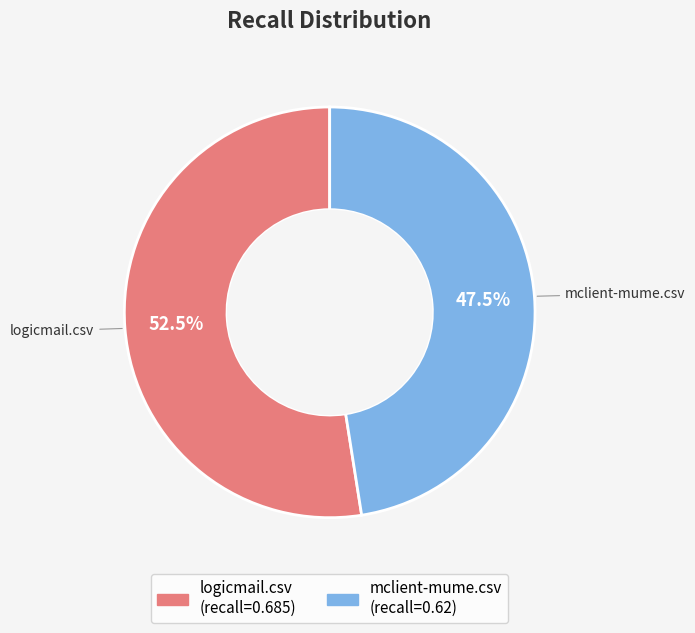

Which has a higher value, logicmail.csv or mclient-mume.csv?

logicmail.csv